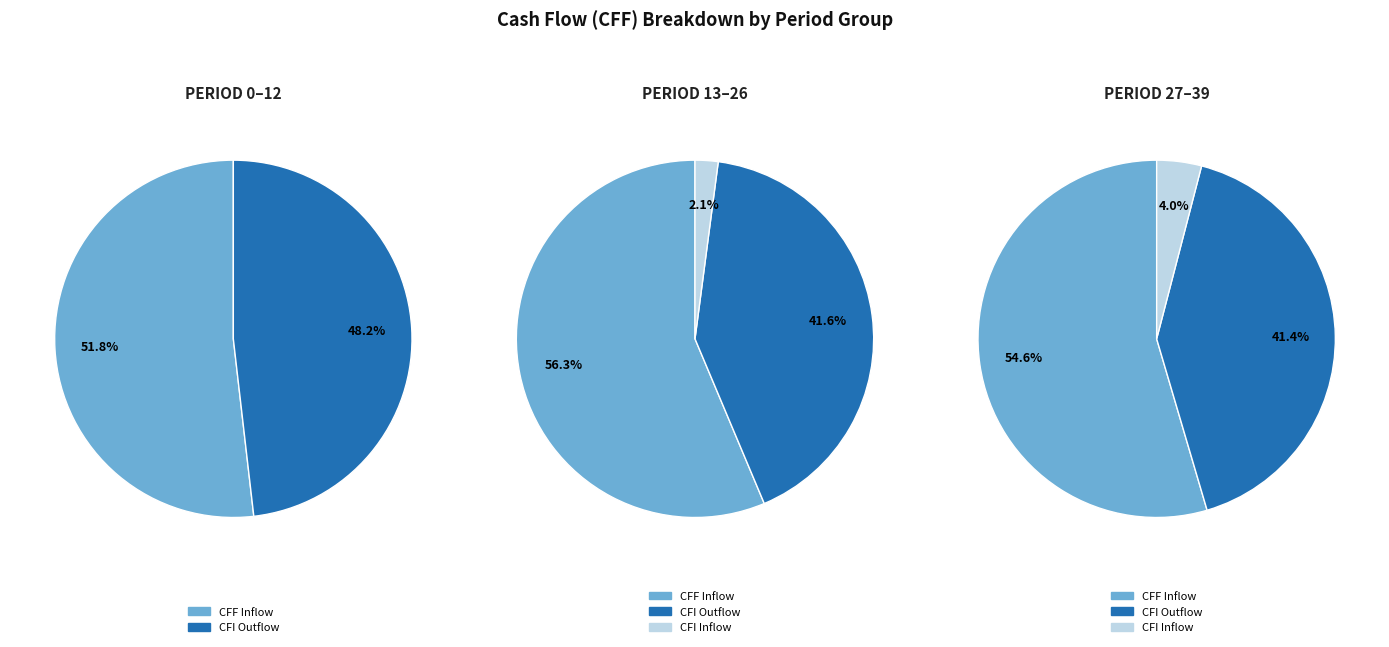

What is the spread (max minus min) of values at 12?

10199.7